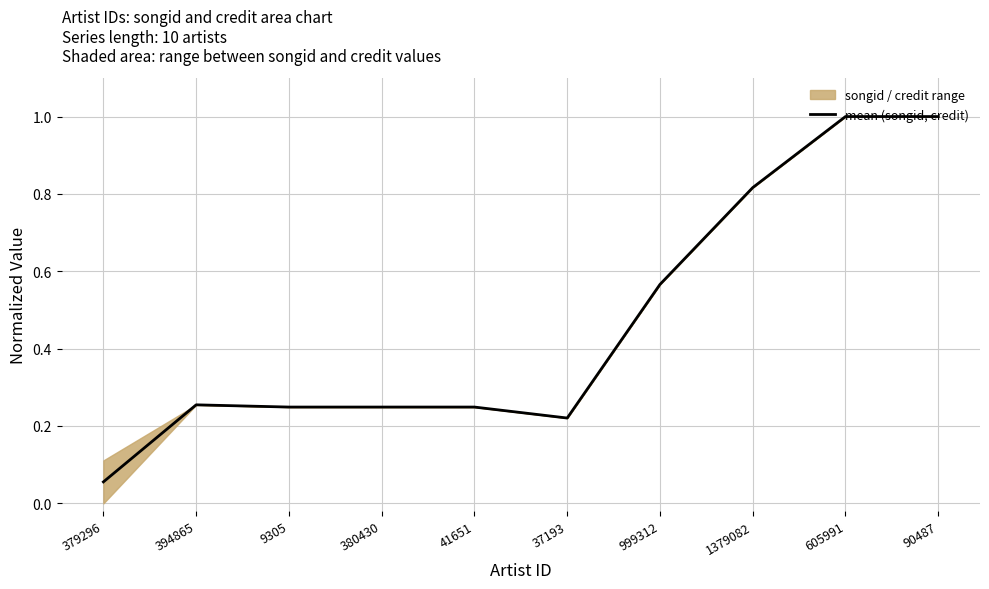

What is the difference between the second highest and minimum values?

0.9